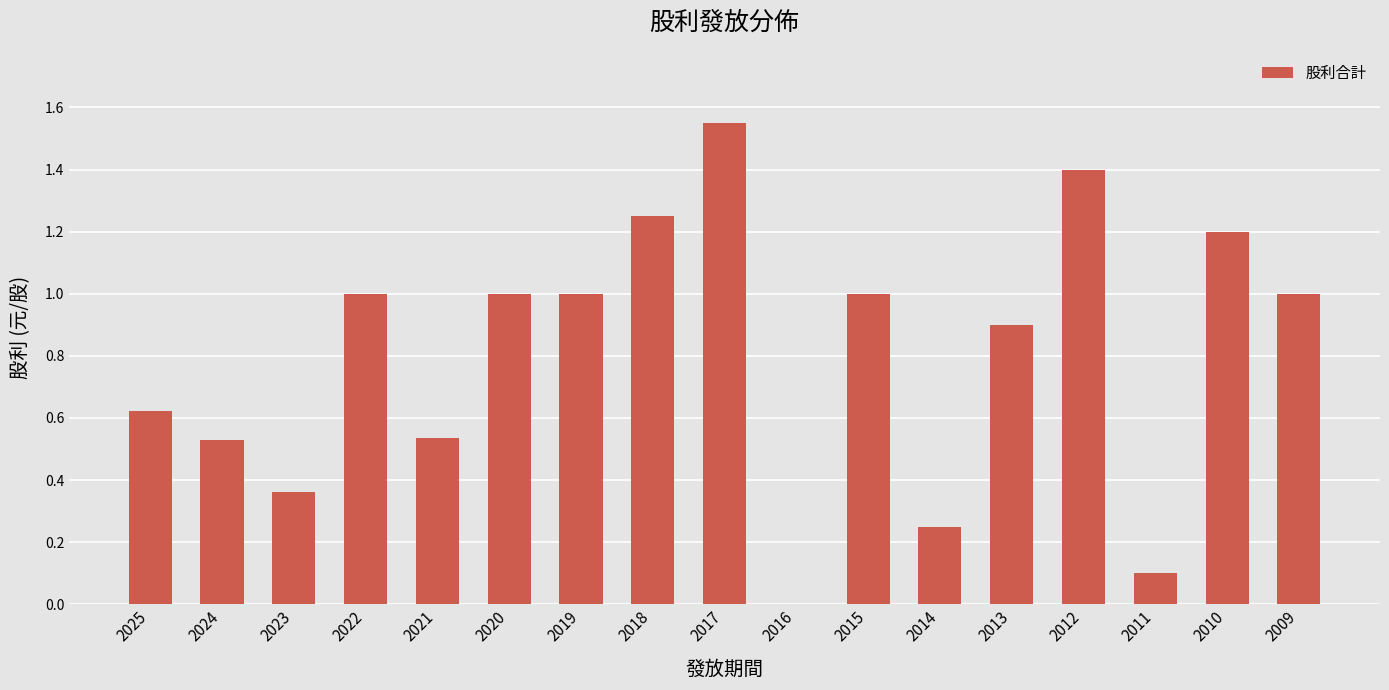

What is the change in value from 2021 to 2018?

+0.7